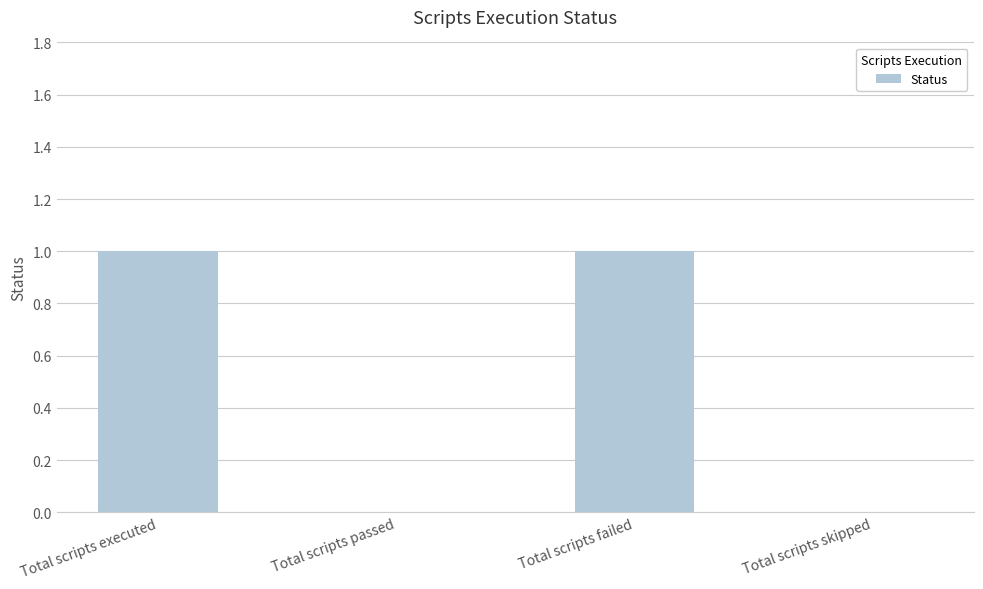

Approximately how many times larger is the value at Total scripts failed compared to Total scripts executed?

1.0